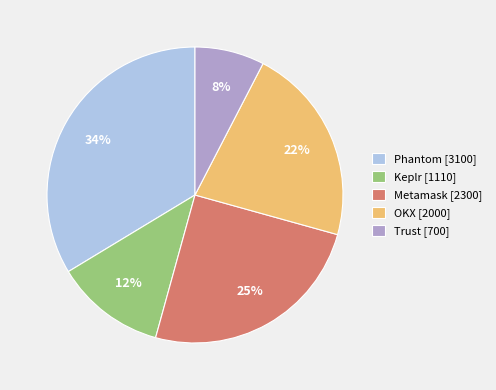

To the nearest percent, what is the difference between the OKX and Metamask slice percentages?

3%